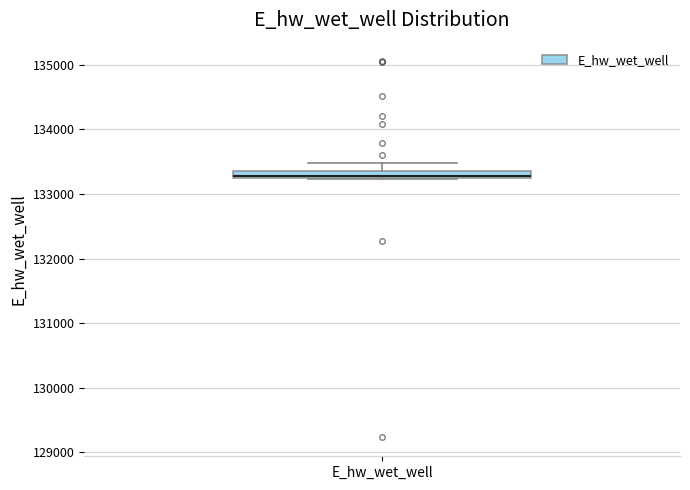

Where does the upper whisker of the box for E_hw_wet_well end on the y-axis? The values are not printed on the chart, so give them approximately, as read against the axis.

133500